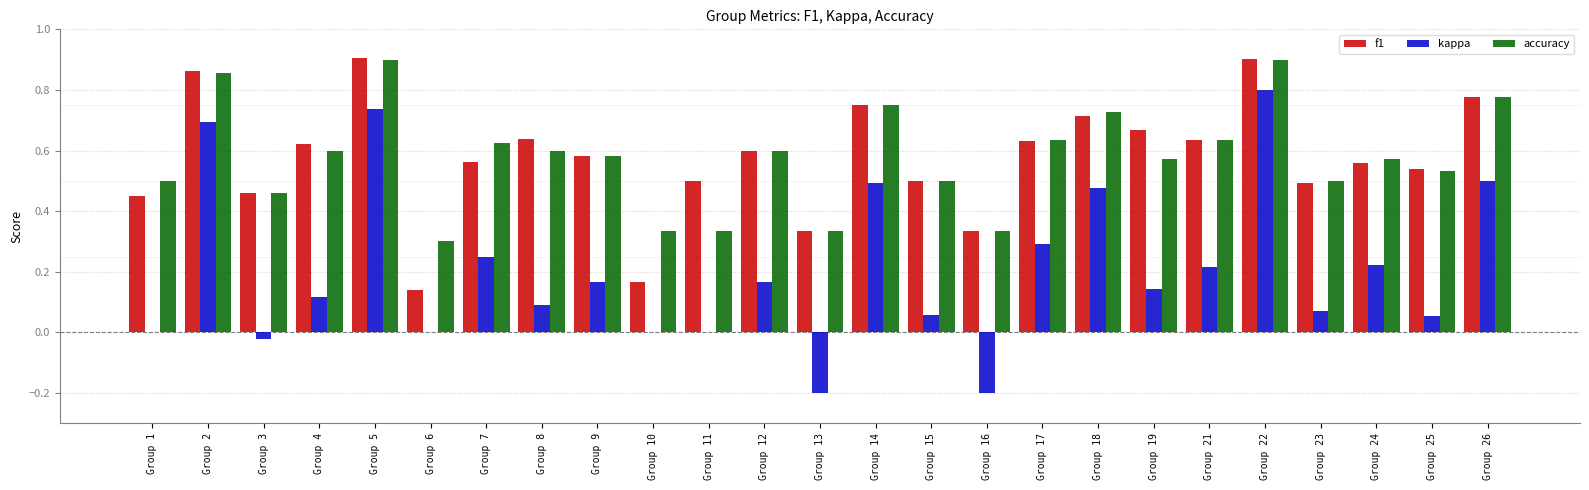

What is the total value across all series at Group 6?

0.4